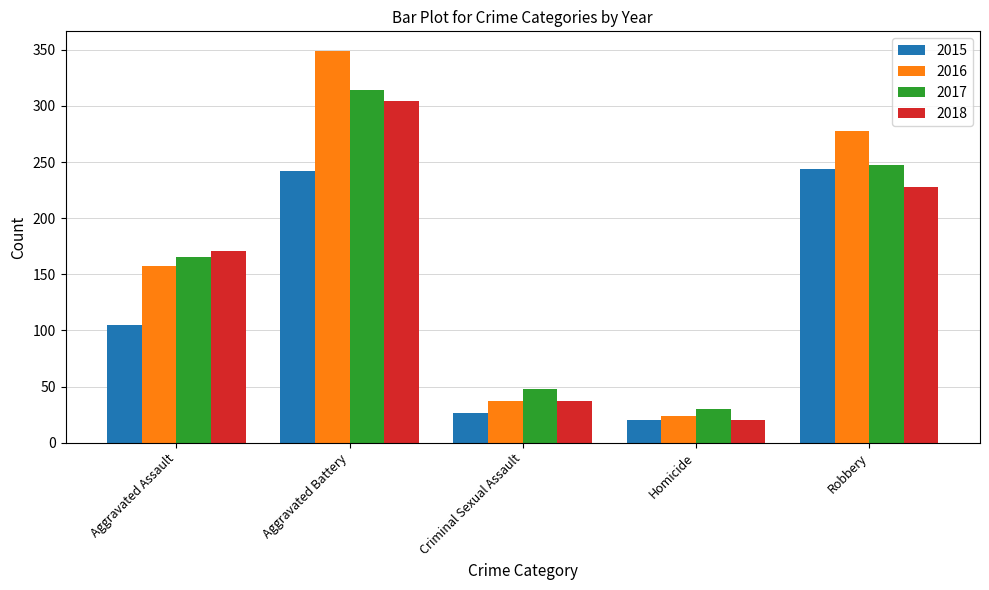

Read the 2016 value at Criminal Sexual Assault, to the nearest 5.

35